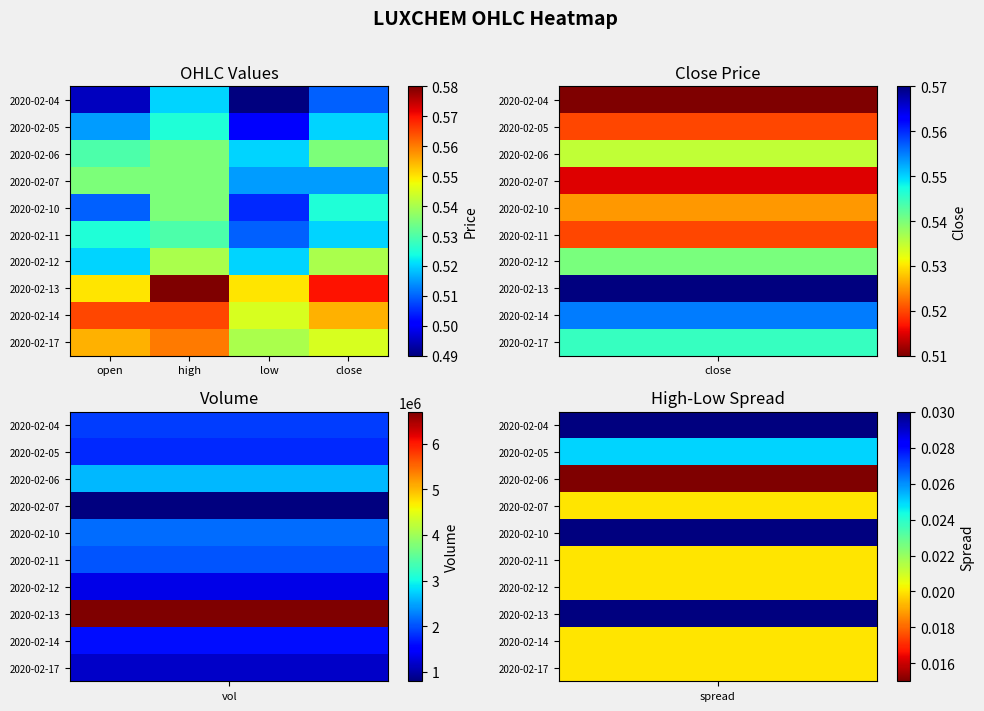

List the series in order of their peak value, lowest first.

2020-02-04, 2020-02-05, 2020-02-11, 2020-02-06, 2020-02-07, 2020-02-10, 2020-02-12, 2020-02-17, 2020-02-14, 2020-02-13